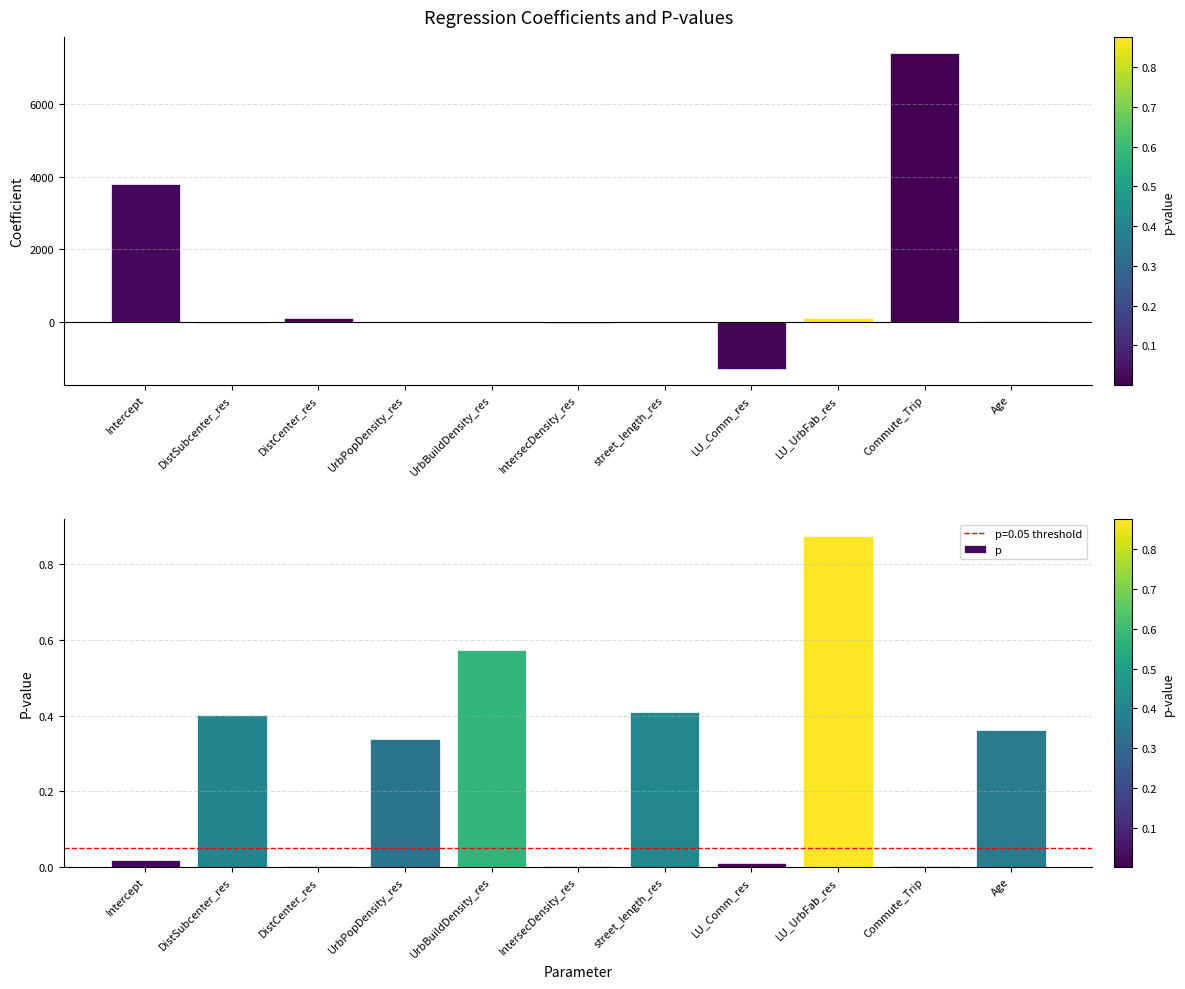

Is it true that p equals 0.4 at DistSubcenter_res?

True